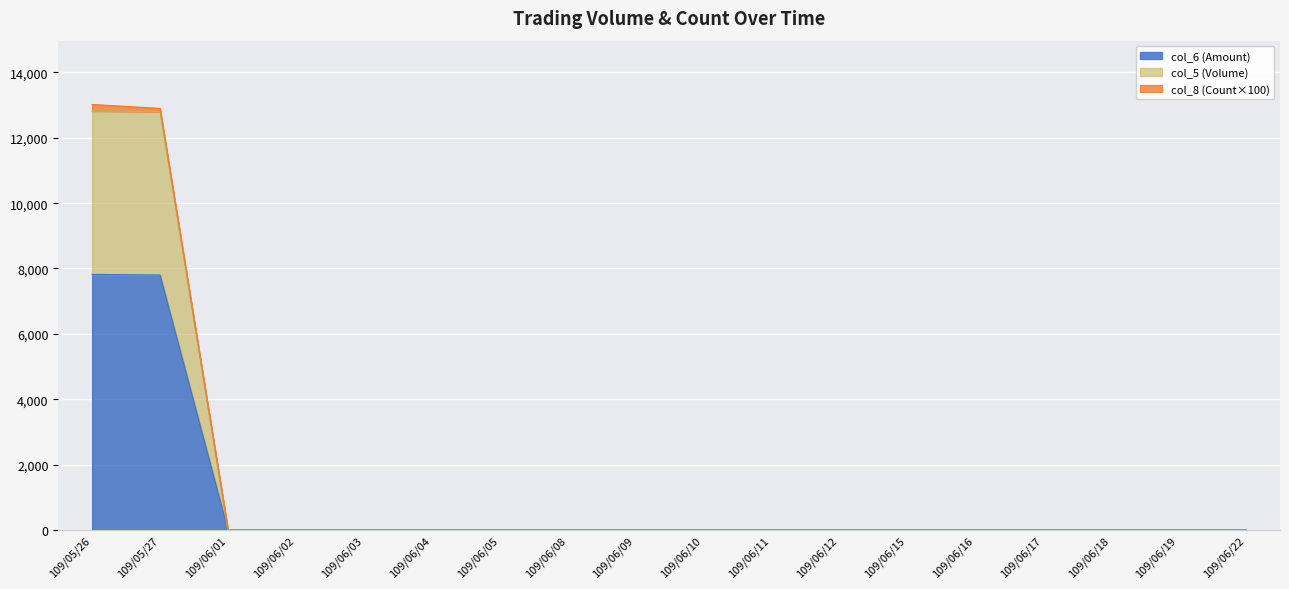

Where is the data nearest to the value 3910?

109/05/27